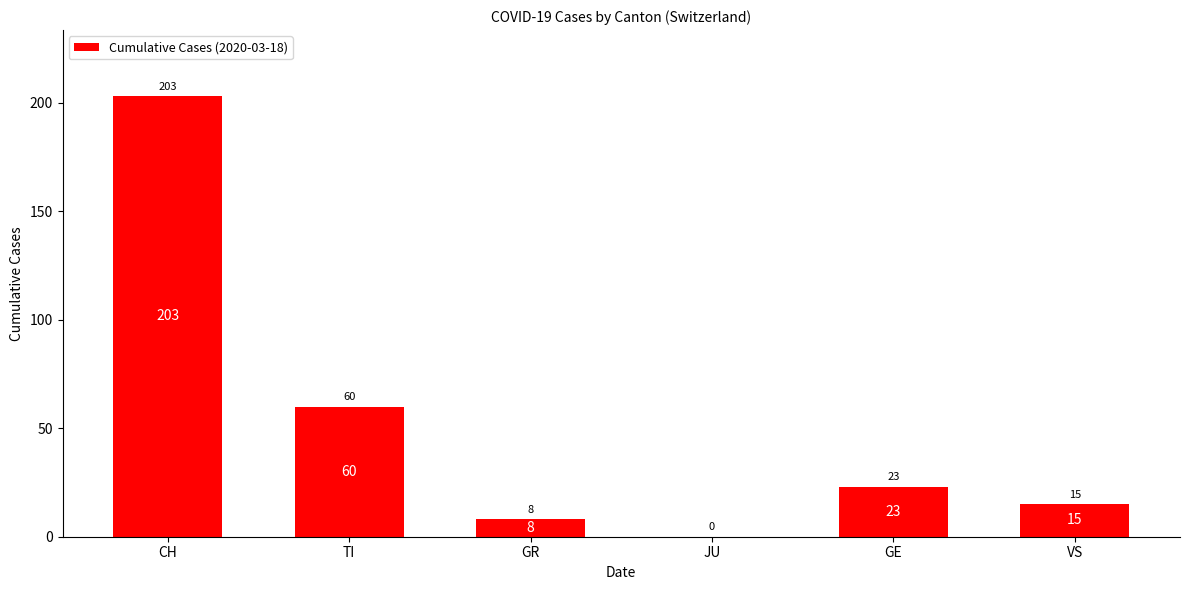

At which category does the chart reach its peak across all series?

CH